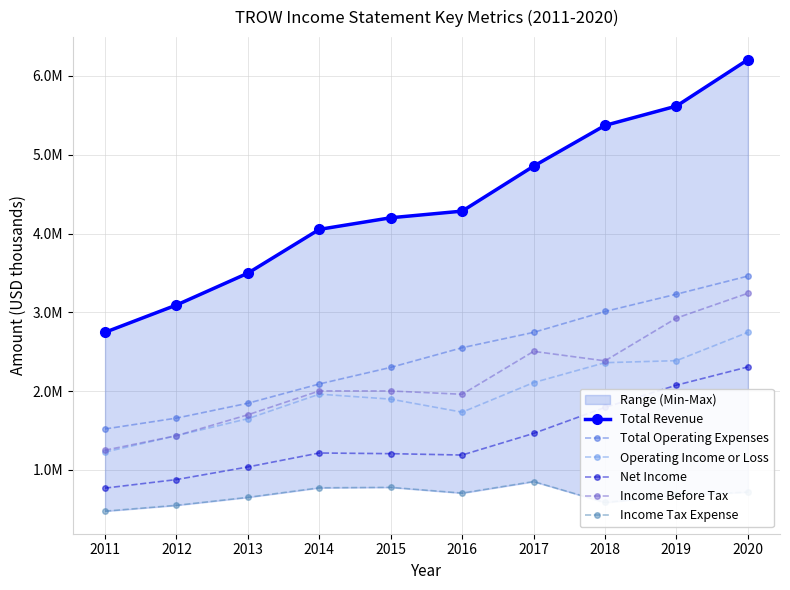

At 2018, list the series in order from smallest to largest.

Income Tax Expense, Net Income, Operating Income or Loss, Income Before Tax, Total Operating Expenses, Total Revenue